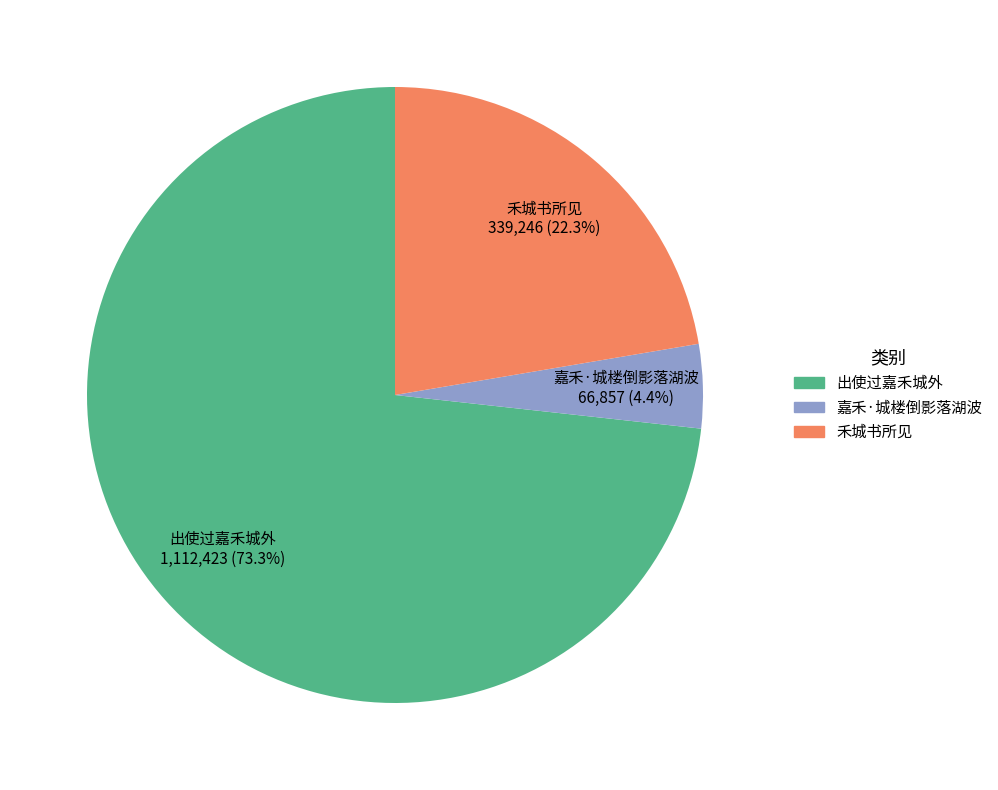

Between 禾城书所见 339,246 (22.3%) and 嘉禾·城楼倒影落湖波 66,857 (4.4%), which is larger?

禾城书所见 339,246 (22.3%)